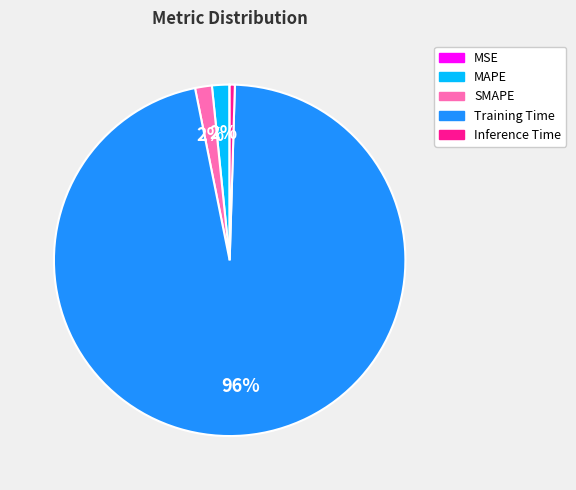

Does Training Time account for over 50% of the chart?

Yes